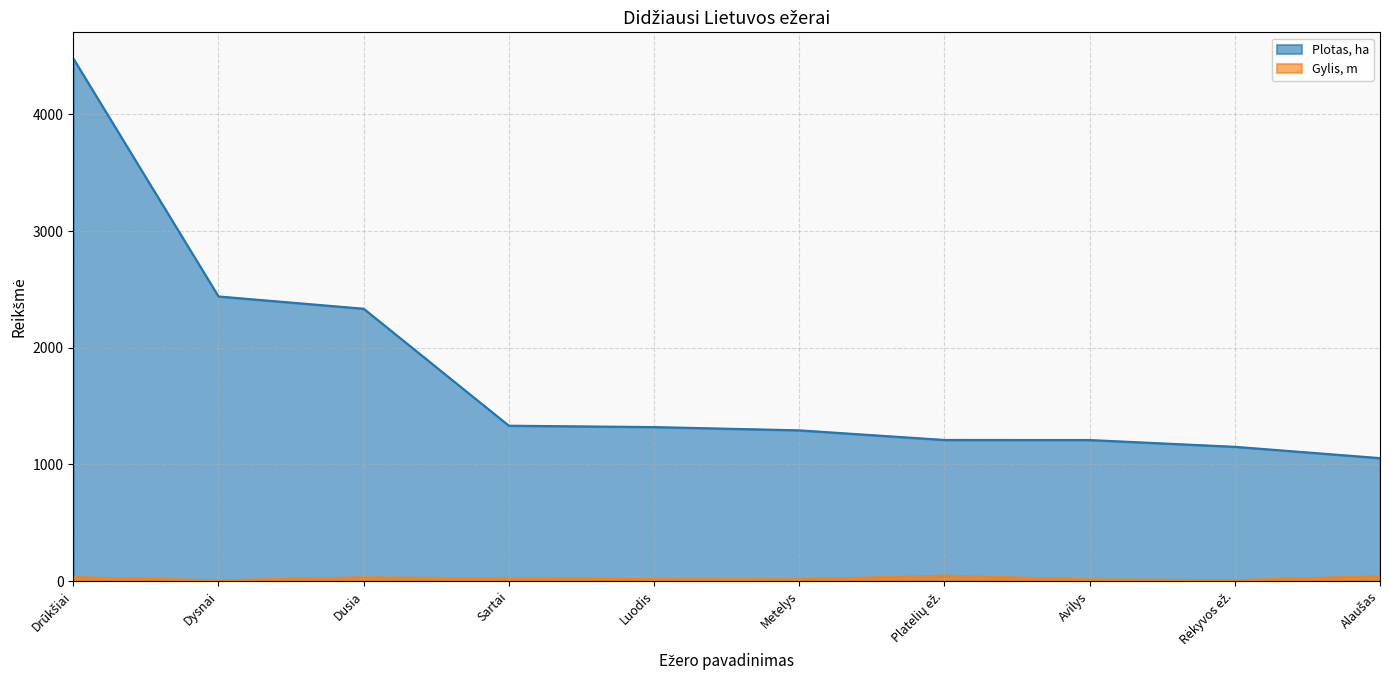

What is the lowest value of the Gylis, m series?

6.0